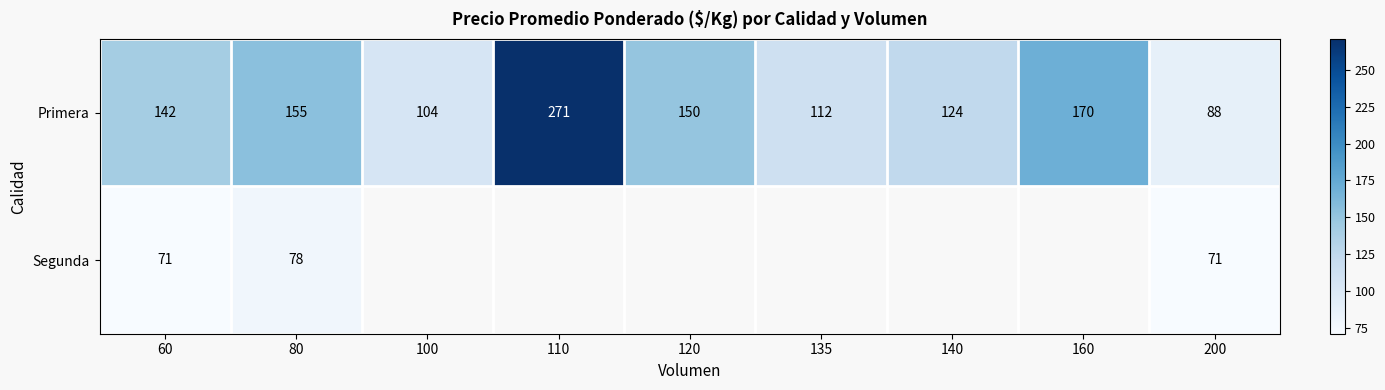

Count the number of categories in the chart.

9